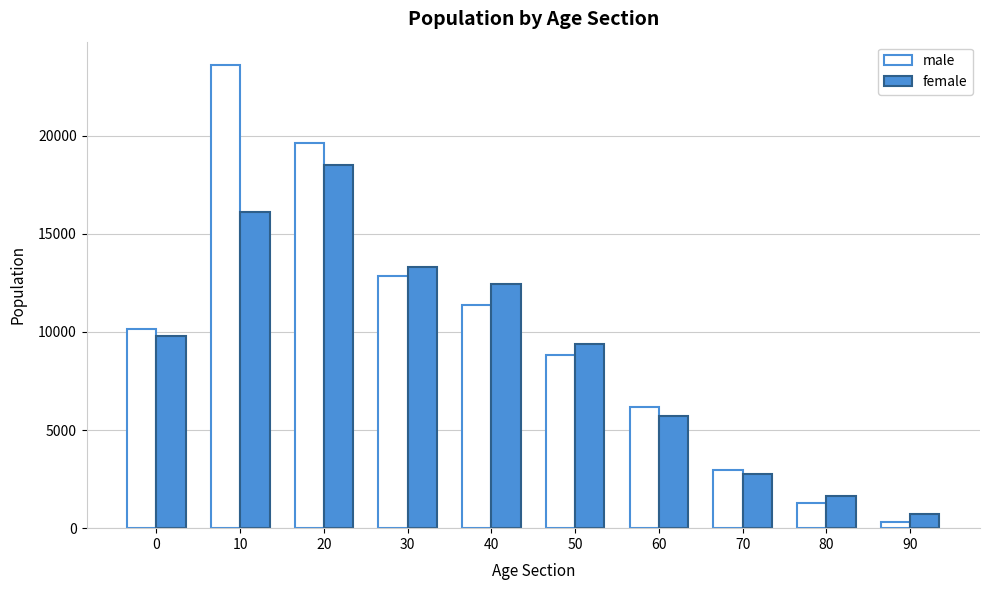

Is it true that female equals 722 at 90?

True